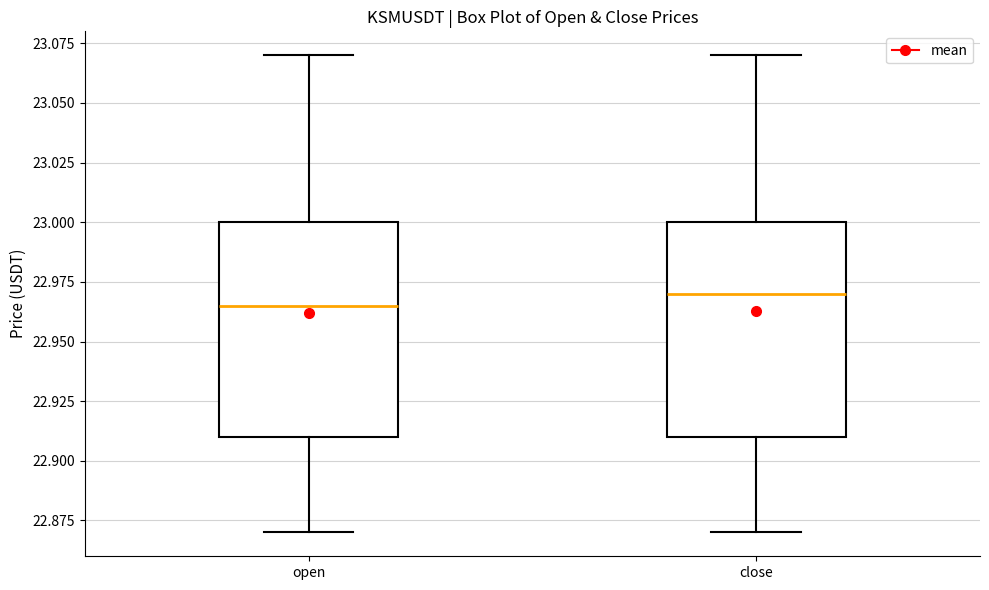

Reading left to right, read every box against the y-axis: the position of its median line, the range the box covers, and the ends of its whiskers. The values are not printed on the chart, so give them approximately, as read against the axis.

open: median 22.965, box 22.910 to 23.000, whiskers 22.870 to 23.070
close: median 22.970, box 22.910 to 23.000, whiskers 22.870 to 23.070